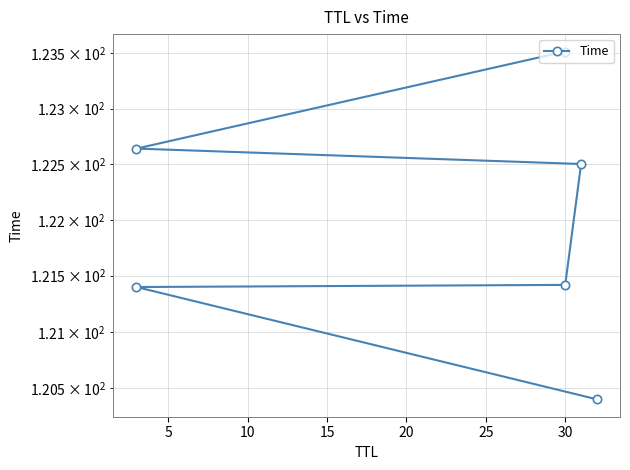

Approximately how many times larger is the value at 30 compared to 30?

1.0